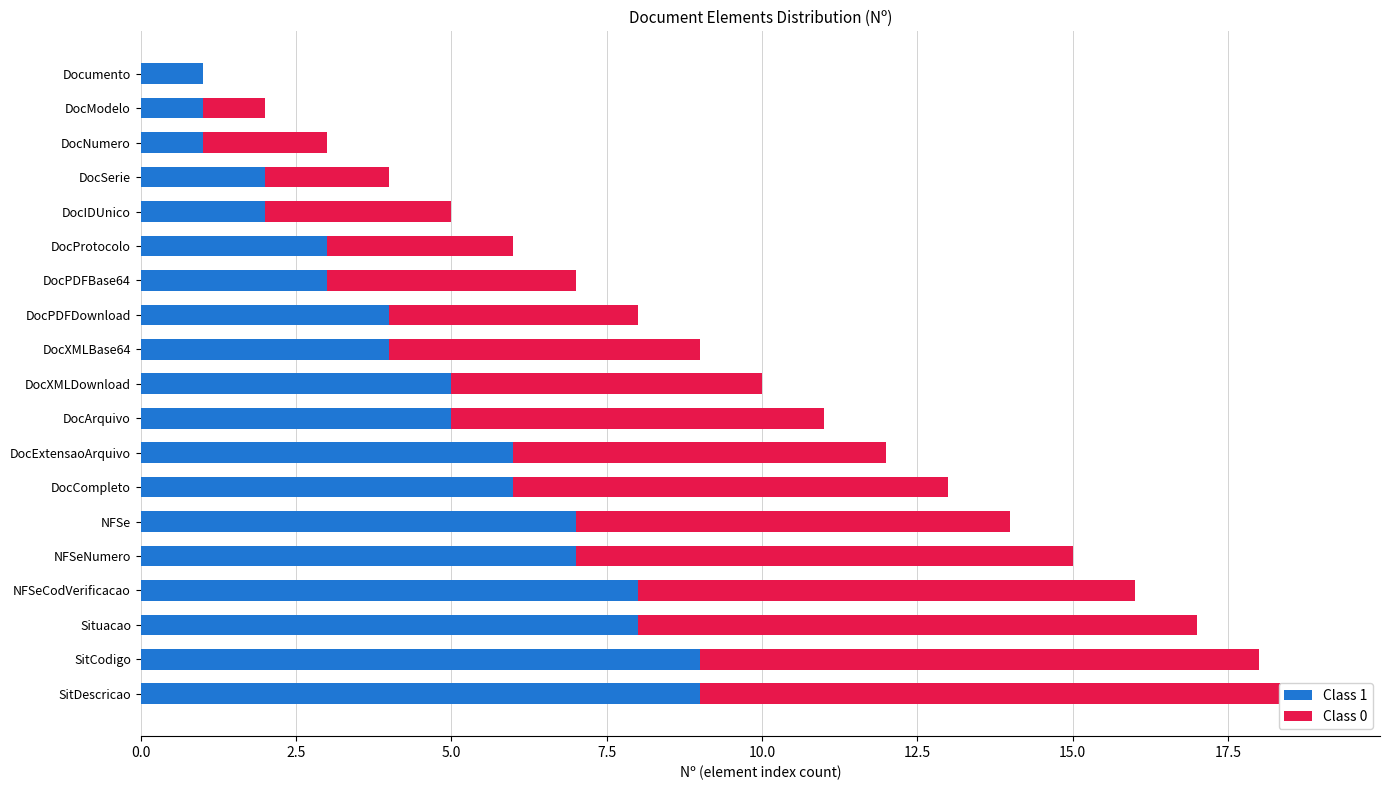

How many data points in Class 1 are above 5?

8